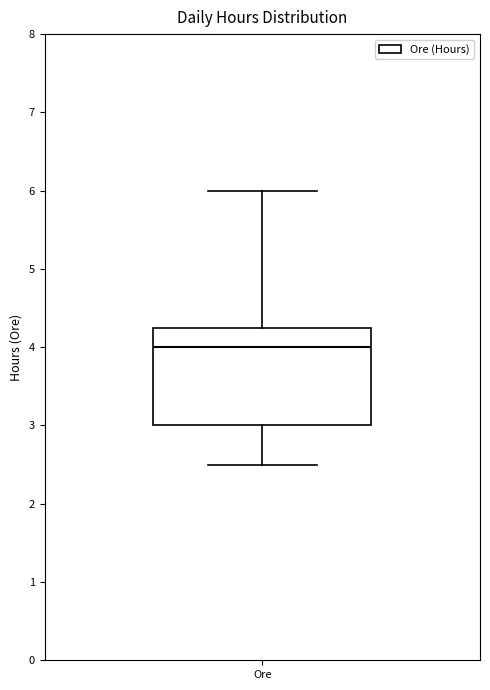

Where is the upper edge of the box for Ore on the y-axis? The values are not printed on the chart, so give them approximately, as read against the axis.

4.3